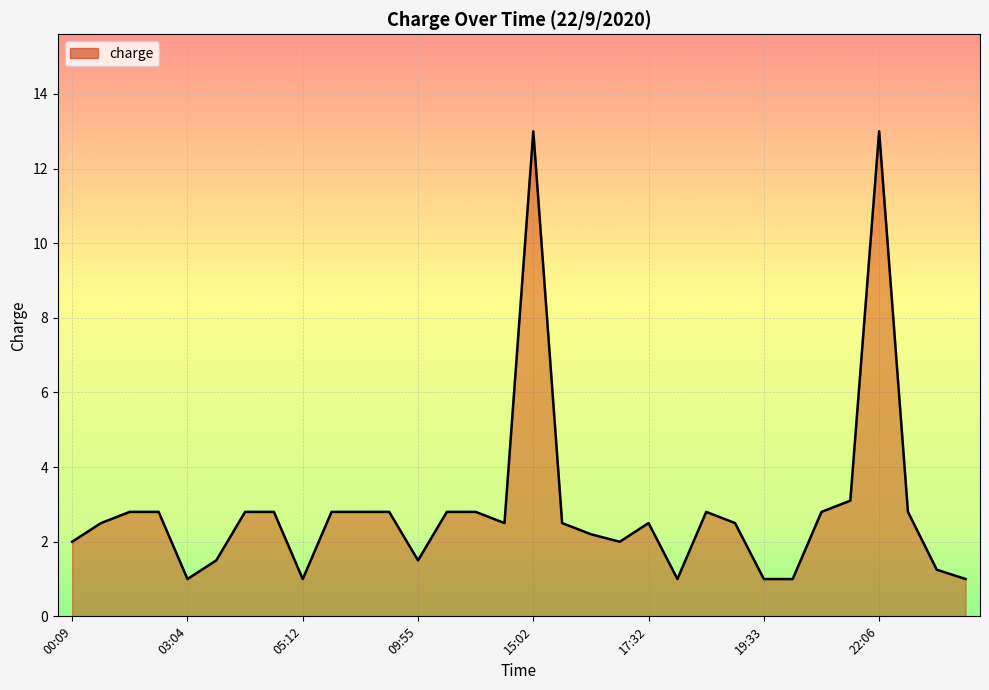

What is the greatest value displayed?

13.0